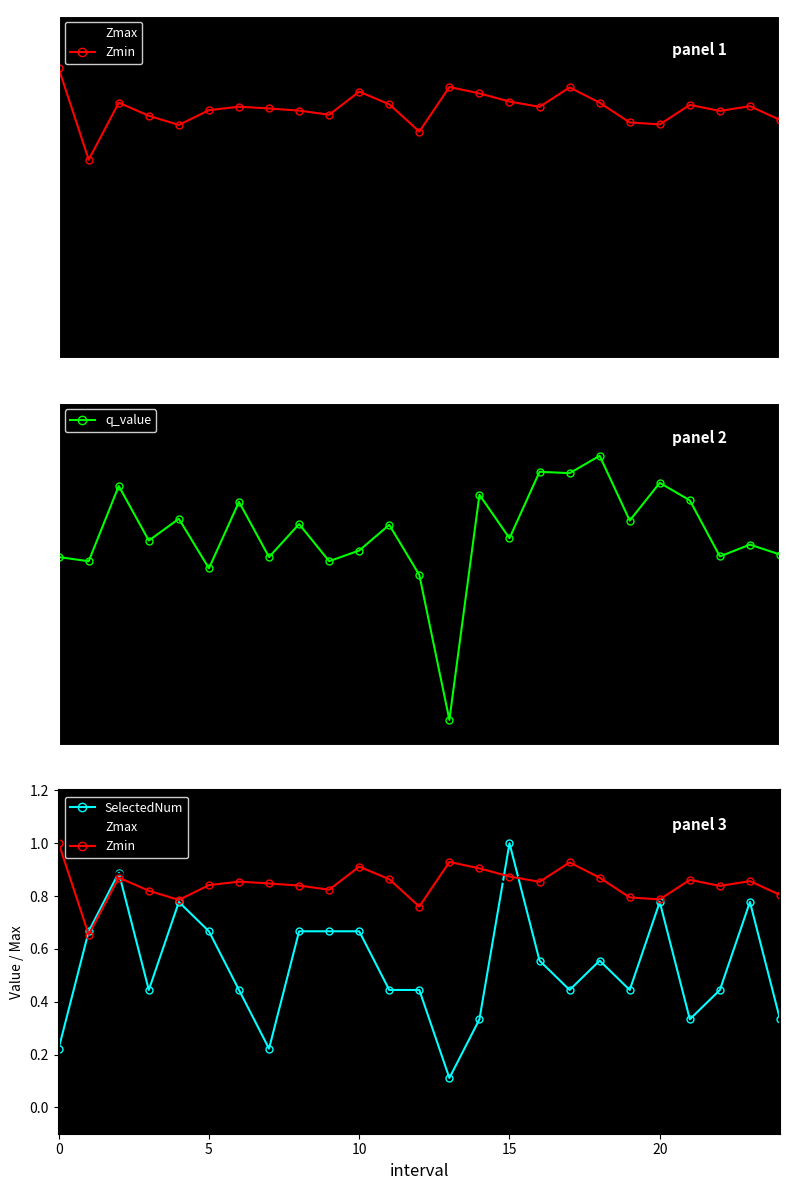

What is the average value of the SelectedNum series?

0.5